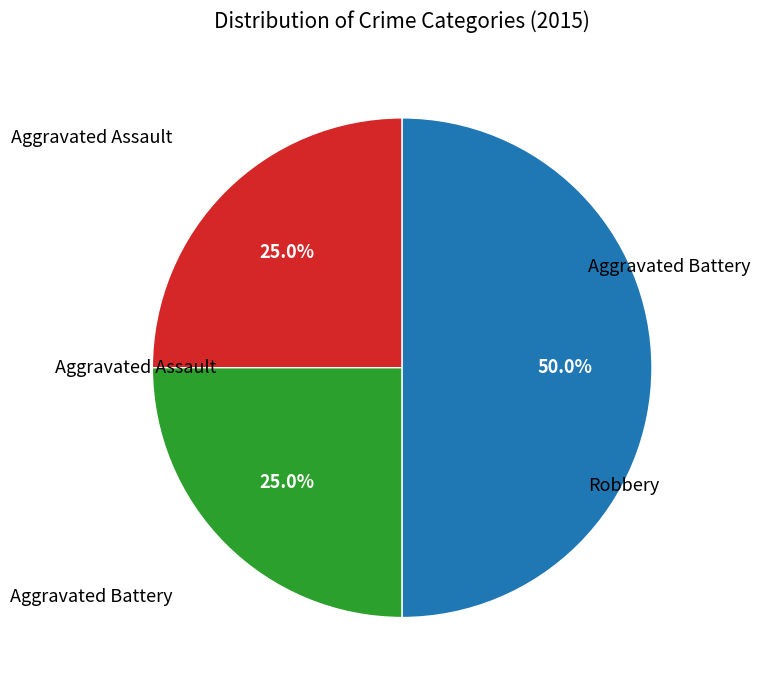

How many slices are in this pie chart?

3